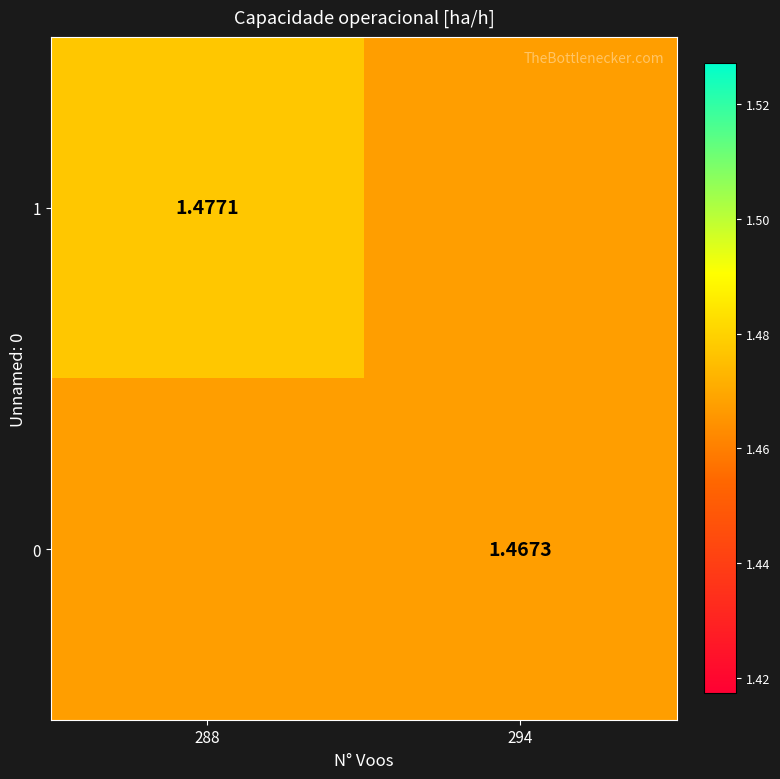

At 294, list the series in order from smallest to largest.

0, 1